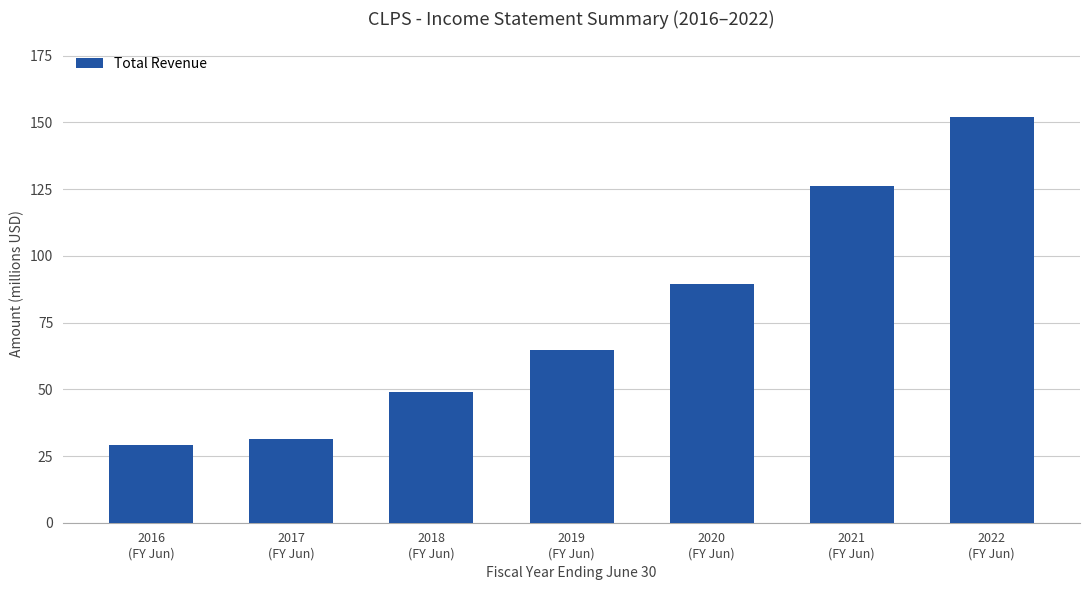

Is it true that the value at 2019
(FY Jun) is 64900?

True